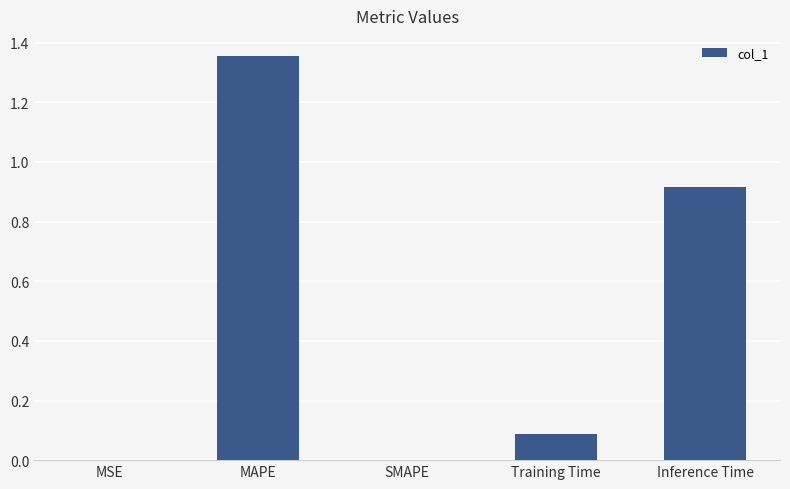

How many distinct data groups are displayed?

1